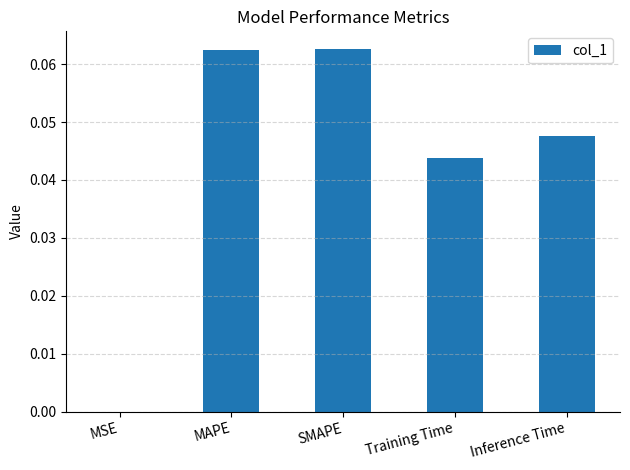

The value at Training Time is 0.0. True or false?

True